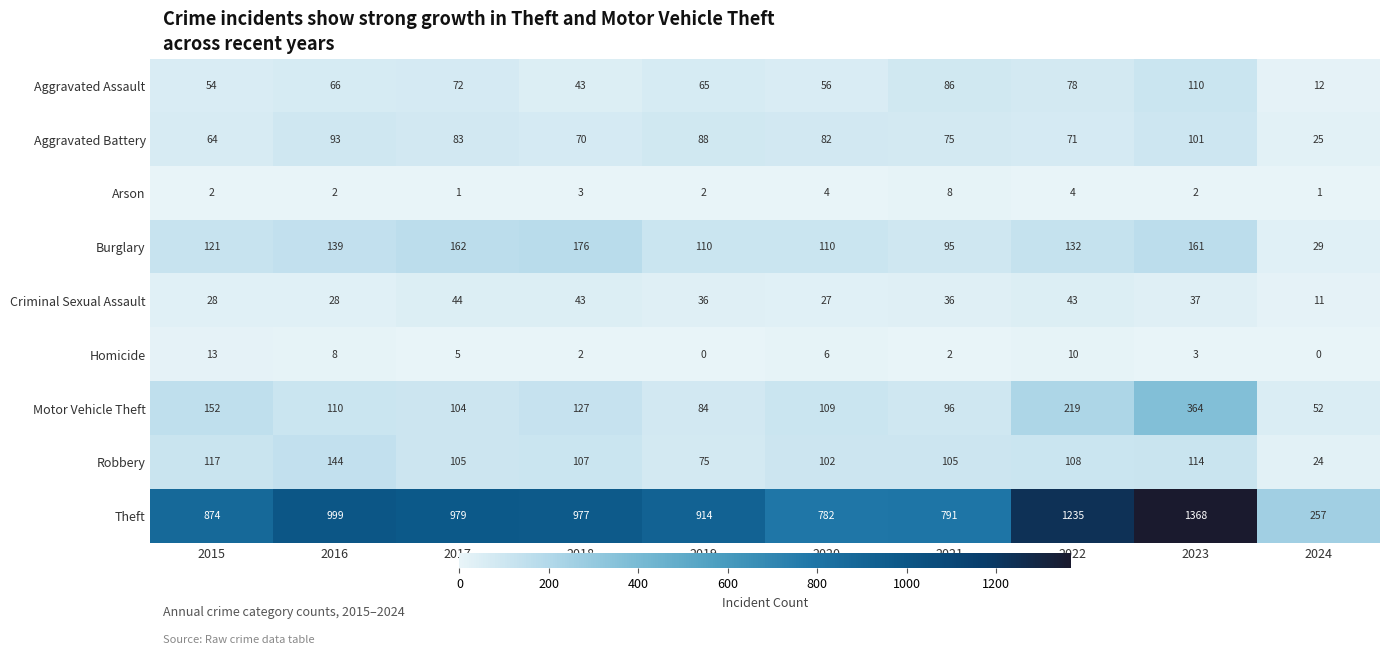

Rank the series at 2024 from lowest to highest value.

Homicide, Arson, Criminal Sexual Assault, Aggravated Assault, Robbery, Aggravated Battery, Burglary, Motor Vehicle Theft, Theft